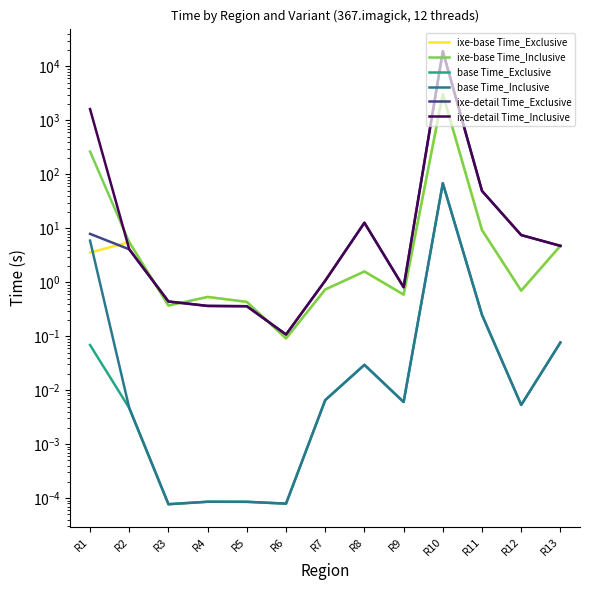

What is the difference between the ixe-detail Time_Inclusive values at R6 and R1?

1611.9